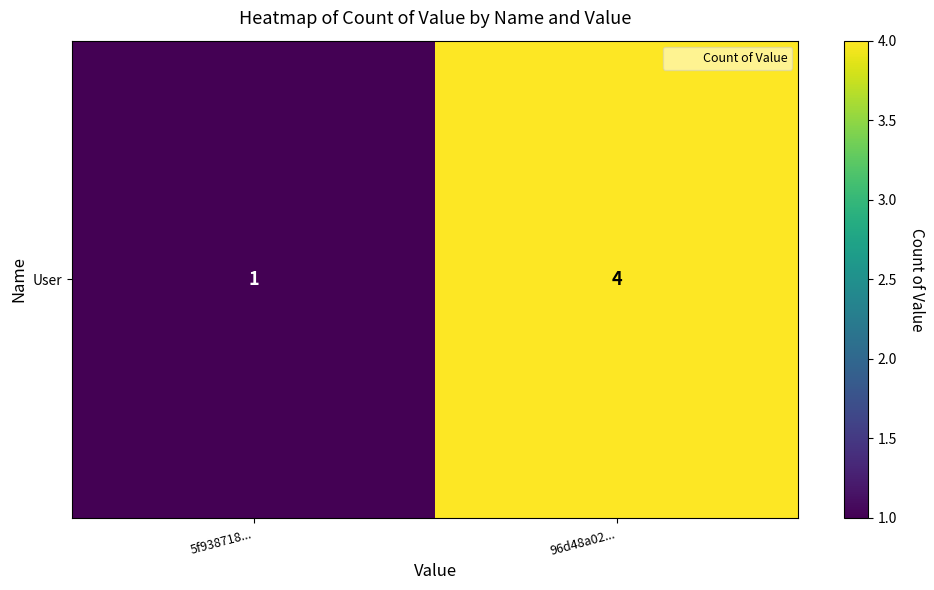

Is it true that the value at 5f938718... is 1?

False